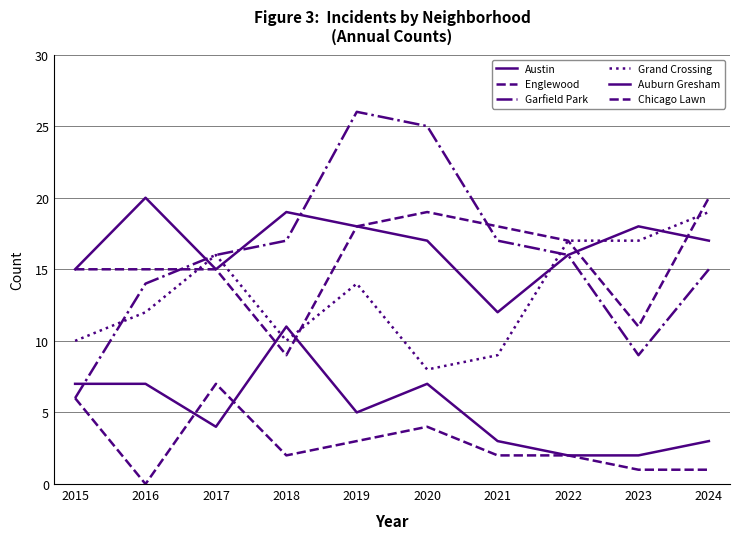

Reading left to right, extract all data points from this chart.

Austin: 2015=15	2016=20	2017=15	2018=19	2019=18	2020=17	2021=12	2022=16	2023=18	2024=17
Englewood: 2015=15	2016=15	2017=15	2018=9	2019=18	2020=19	2021=18	2022=17	2023=11	2024=20
Garfield Park: 2015=6	2016=14	2017=16	2018=17	2019=26	2020=25	2021=17	2022=16	2023=9	2024=15
Grand Crossing: 2015=10	2016=12	2017=16	2018=10	2019=14	2020=8	2021=9	2022=17	2023=17	2024=19
Auburn Gresham: 2015=7	2016=7	2017=4	2018=11	2019=5	2020=7	2021=3	2022=2	2023=2	2024=3
Chicago Lawn: 2015=6	2016=0	2017=7	2018=2	2019=3	2020=4	2021=2	2022=2	2023=1	2024=1